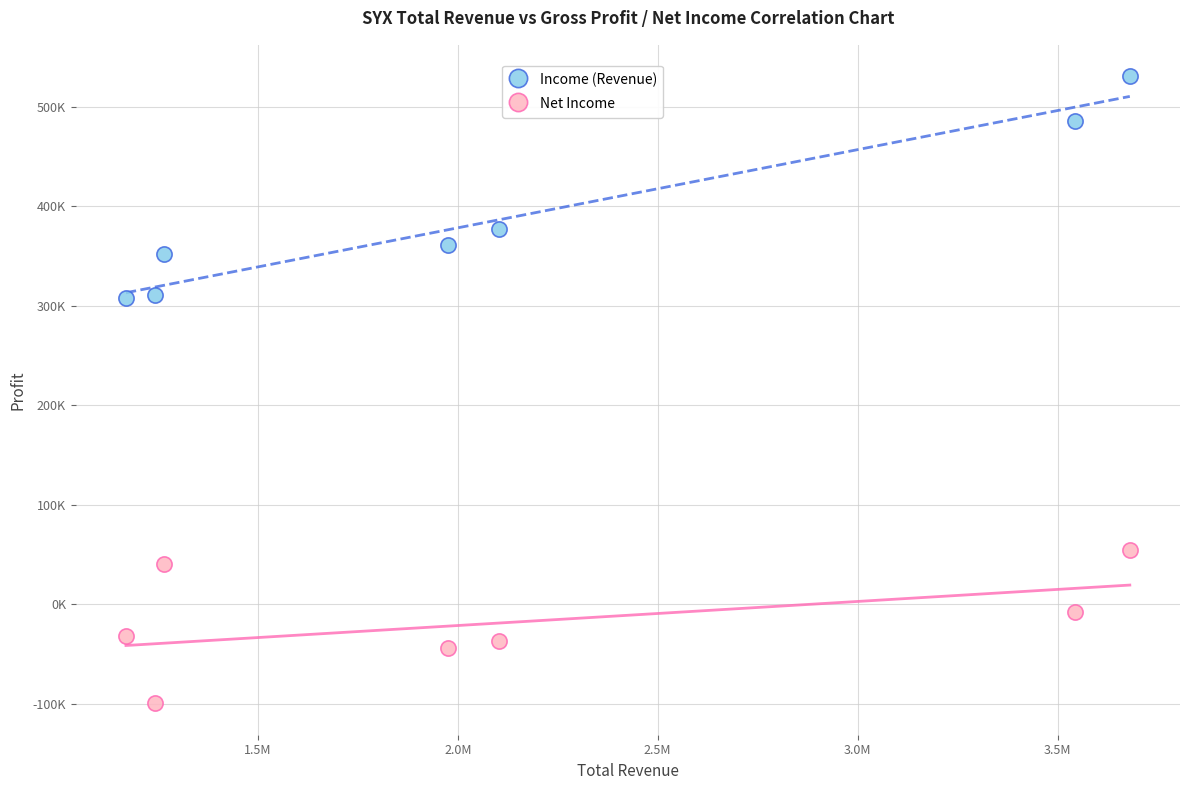

What are all the series names shown in the legend?

Income (Revenue), Net Income